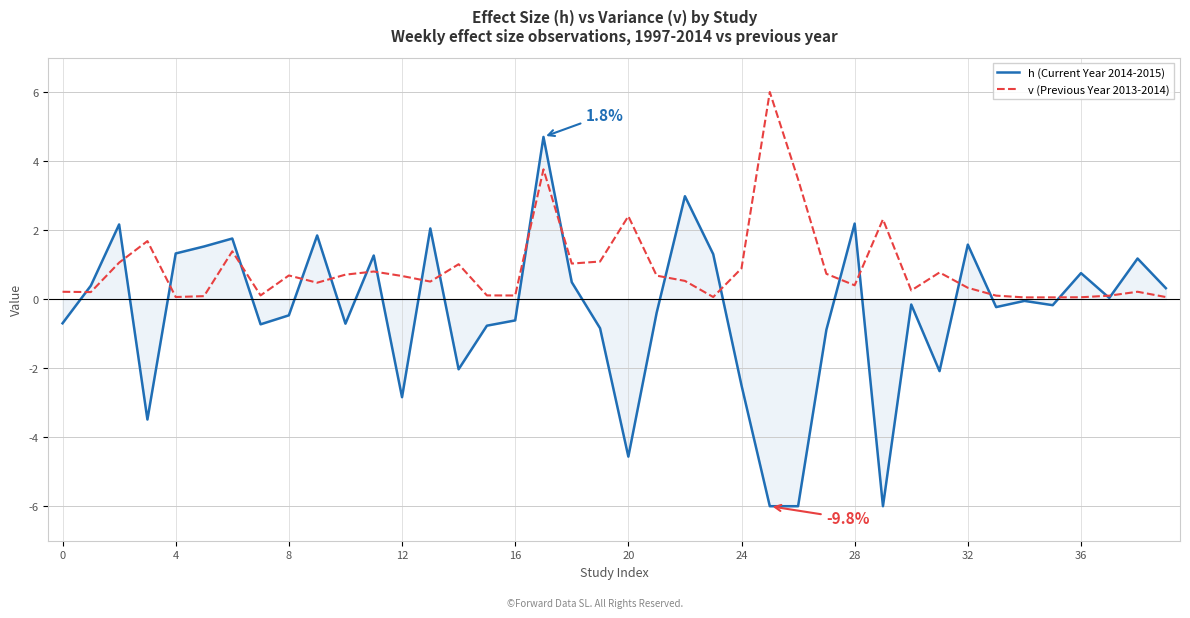

Which series has the widest spread of values?

h (Current Year 2014-2015)